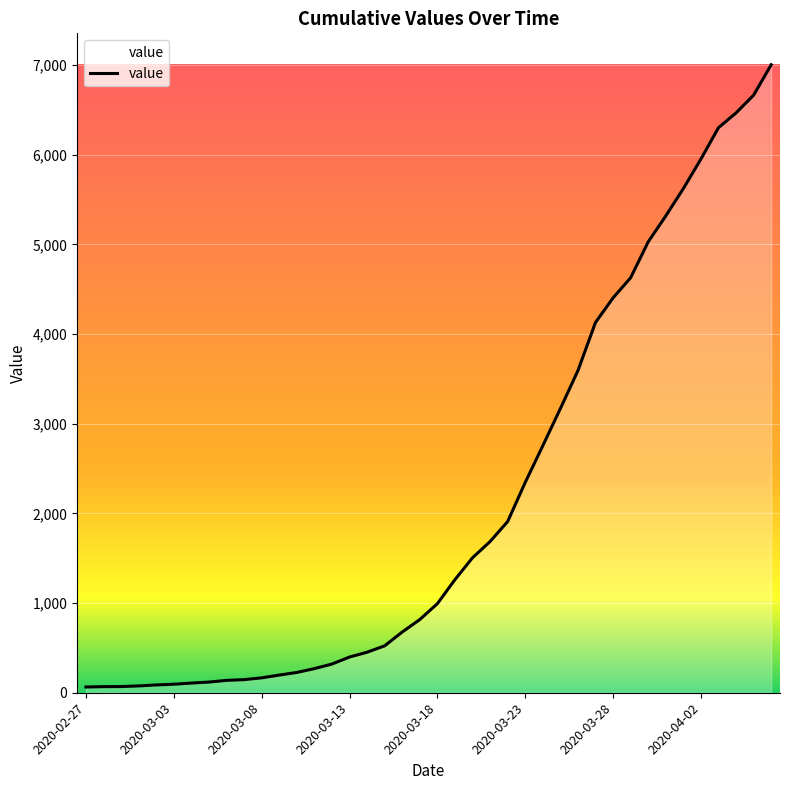

Reading left to right, list all the values displayed in this chart.

64	68	69	76	87	95	108	119	138	146	166	197	226	269	320	398	452	523	677	816	993	1261	1505	1686	1909	2345	2754	3168	3592	4129	4403	4628	5028	5317	5622	5952	6301	6466	6664	7003